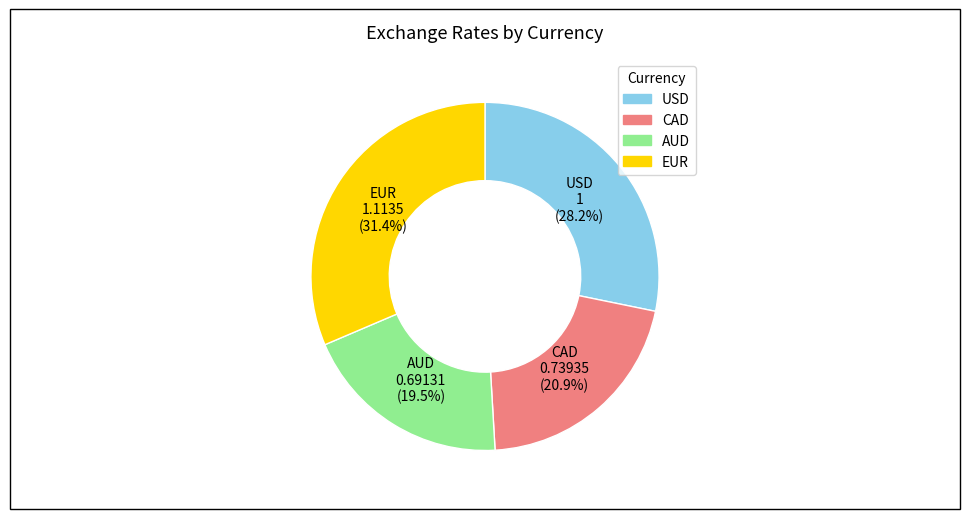

What is the ratio of the value at USD to the value at EUR?

0.9